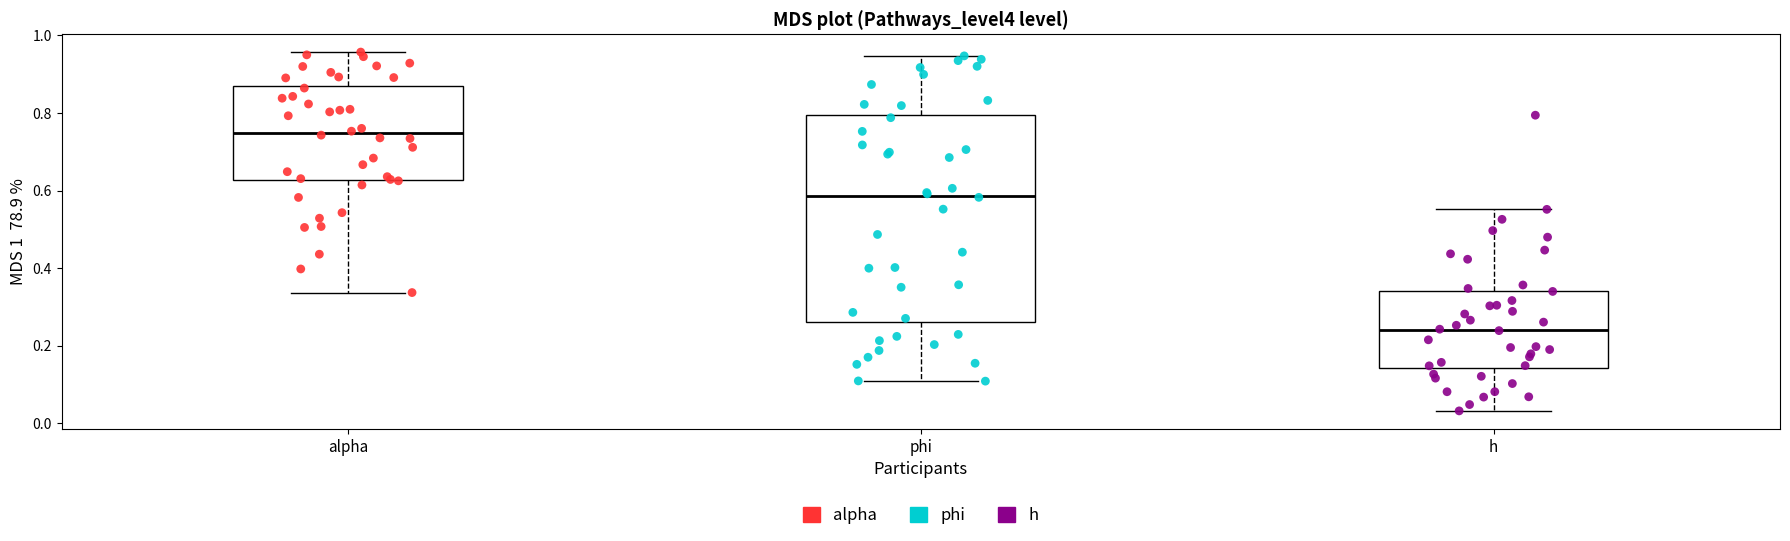

Comparing the boxes themselves (not the whiskers), which one is the tallest?

phi